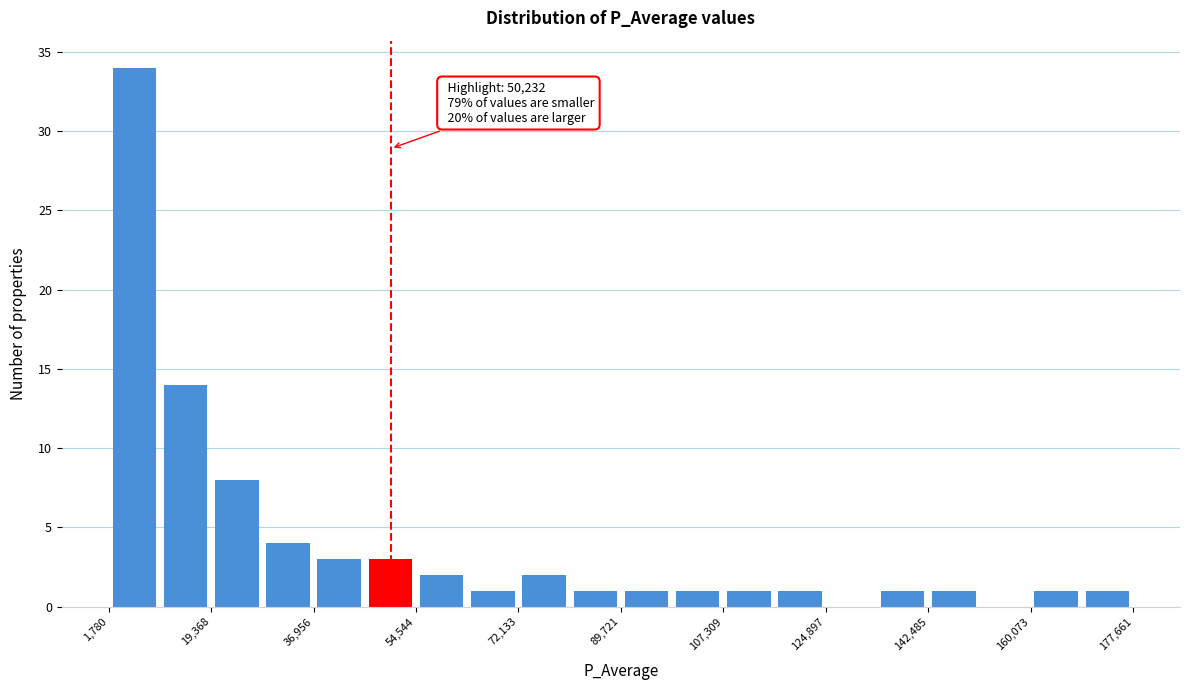

Over which range of the x-axis is the bar tallest?

2000 to 10000